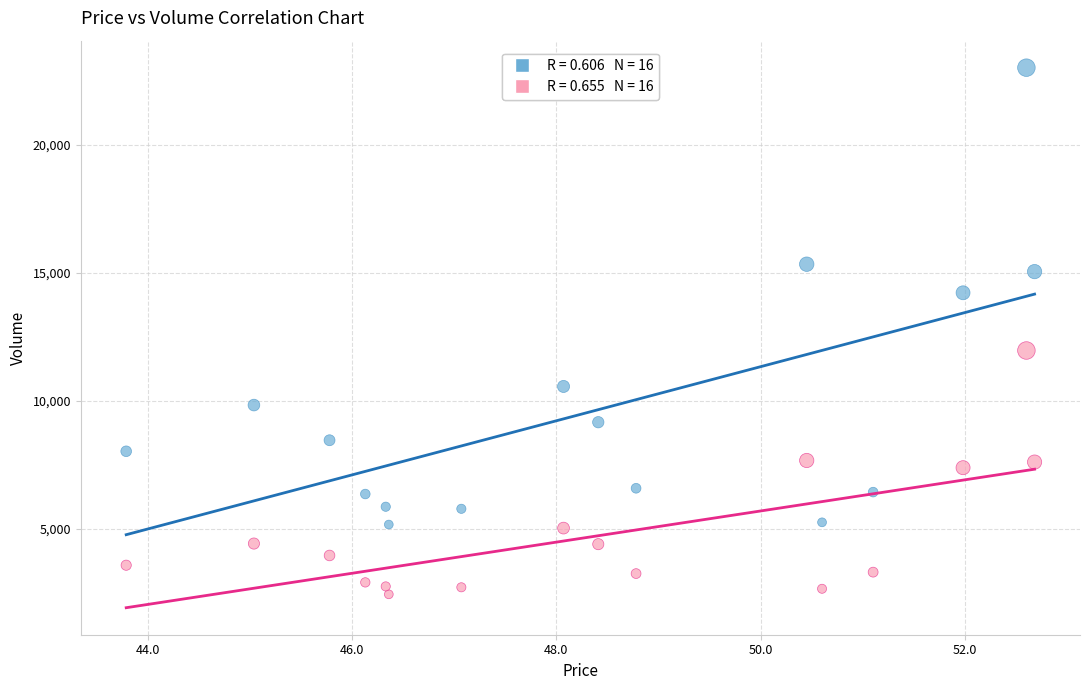

Across all series, what Y value is closest to 12724?

11962